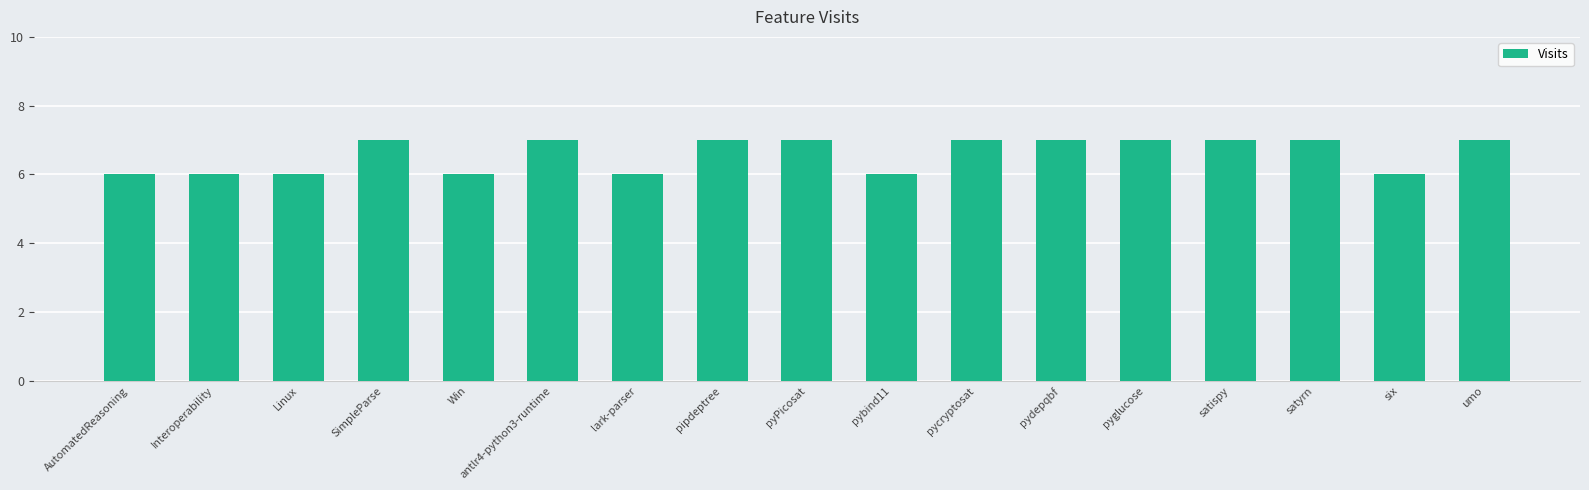

What is the value of the 12th bar from the left?

7